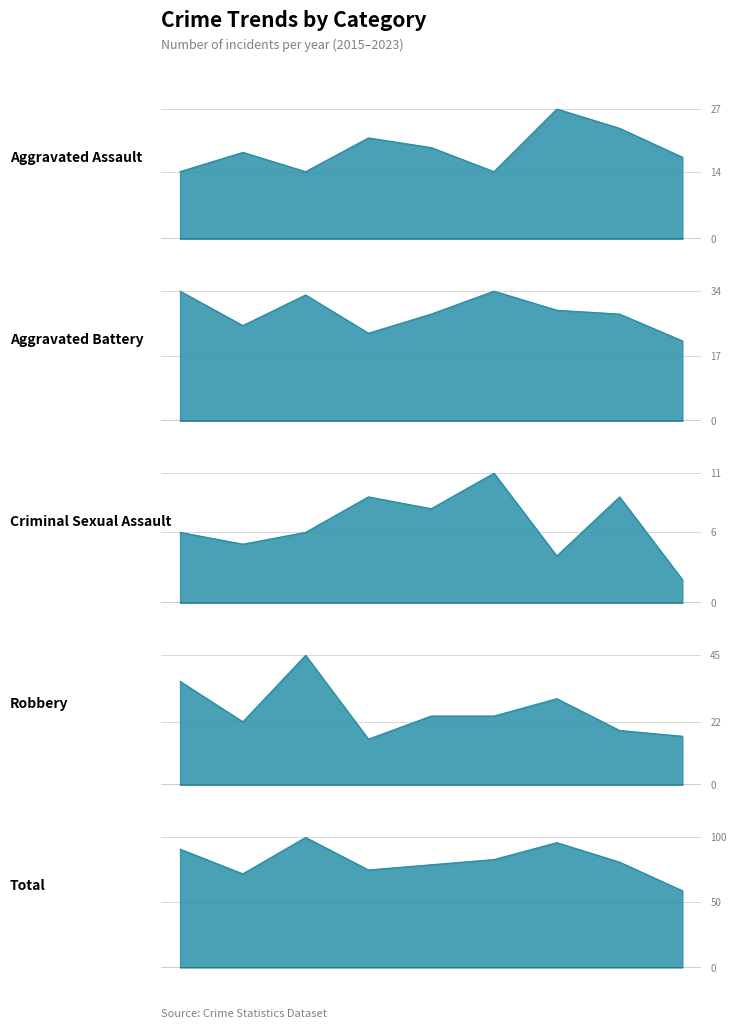

Is it true that Aggravated Assault equals 27 at 2021?

True